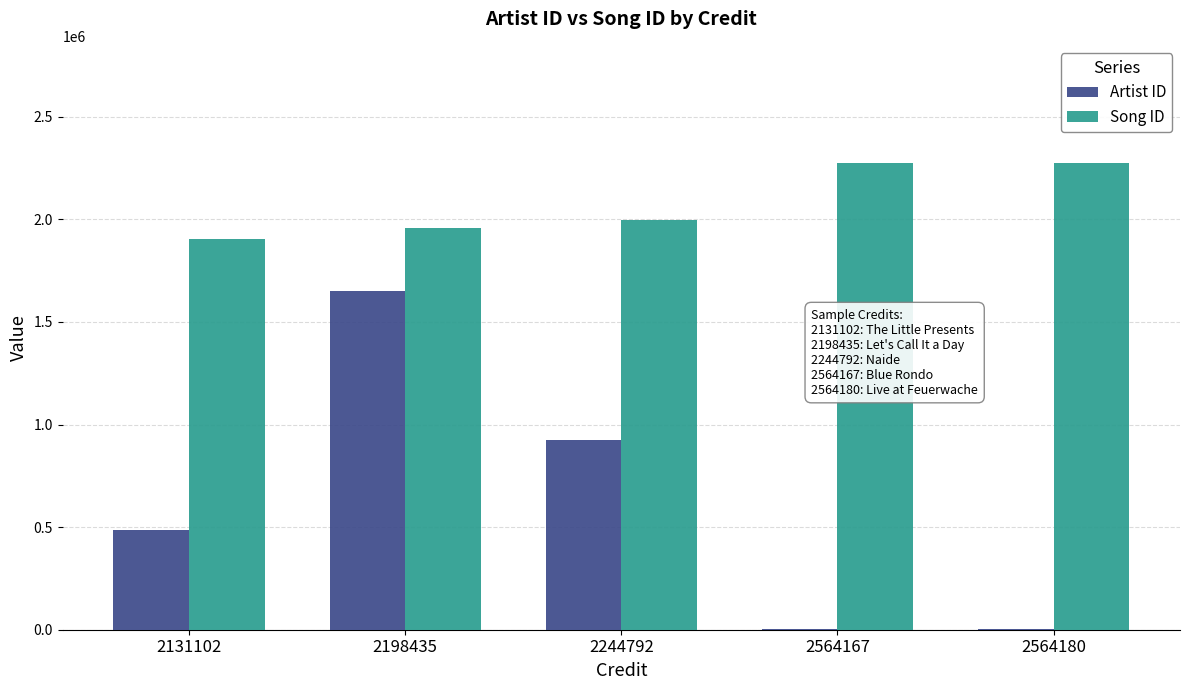

What are all the series names shown in the legend?

Artist ID, Song ID